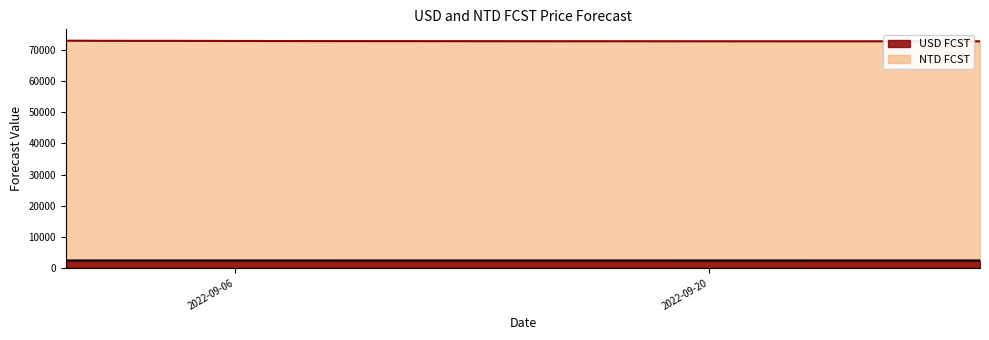

Rank the series by their average value, from highest to lowest.

NTD FCST, USD FCST